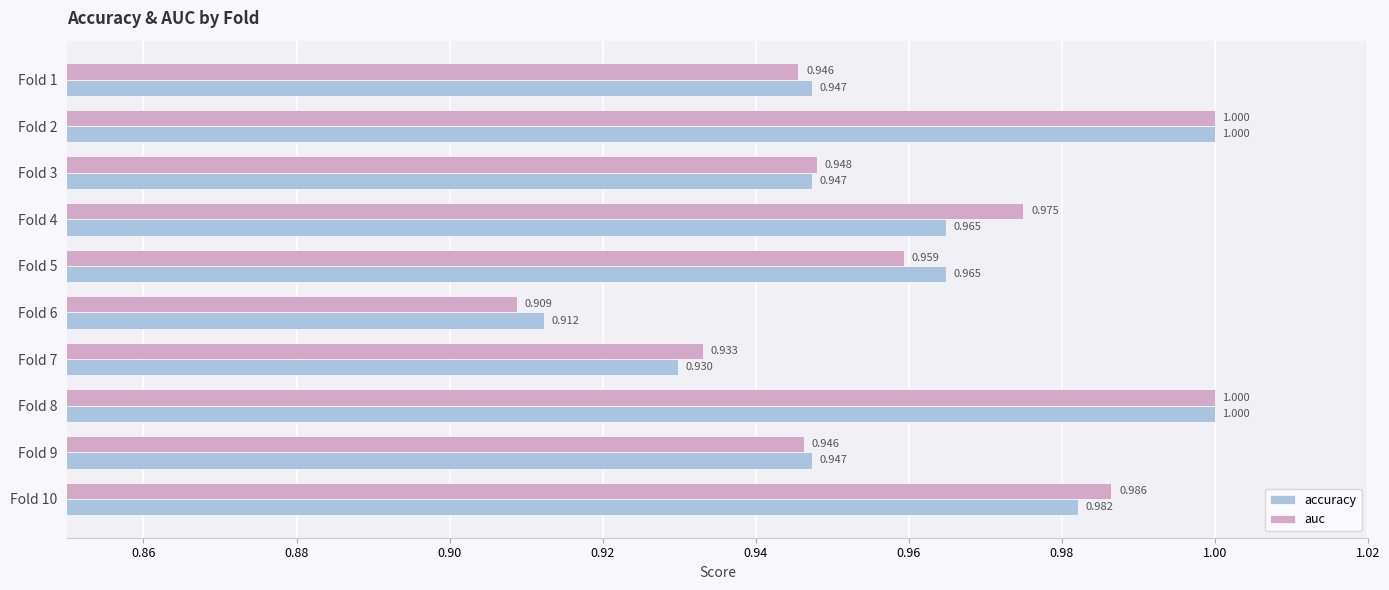

How many auc values are between 0 and 1?

10